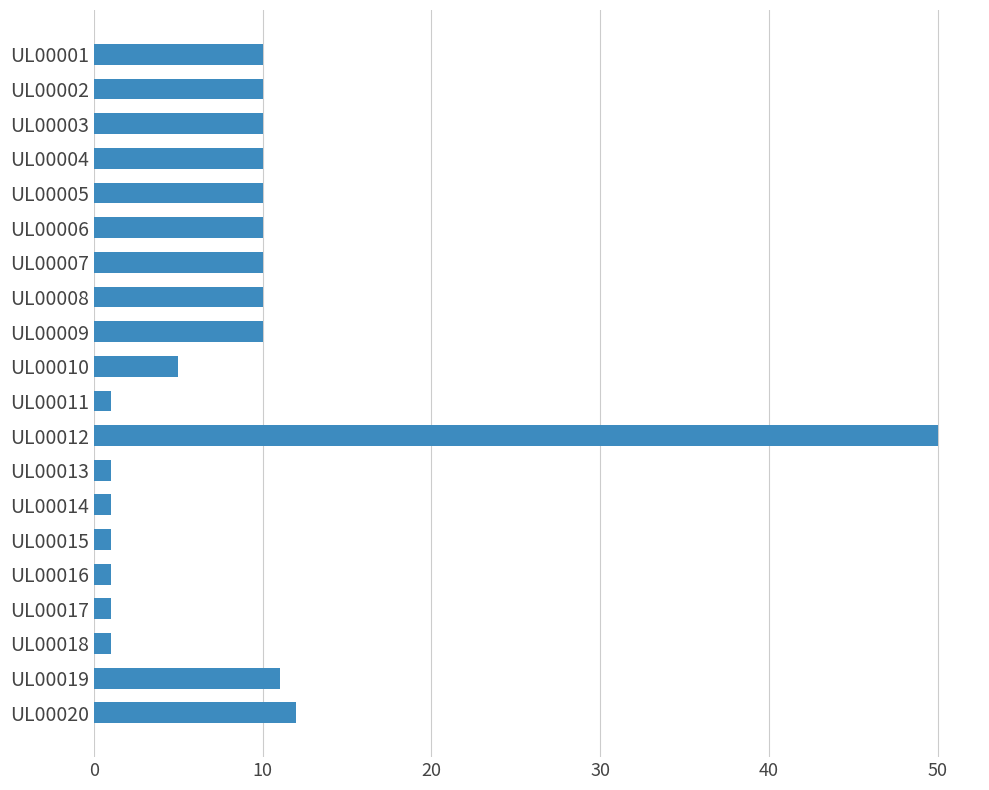

Which category has the highest value across all series?

UL00012